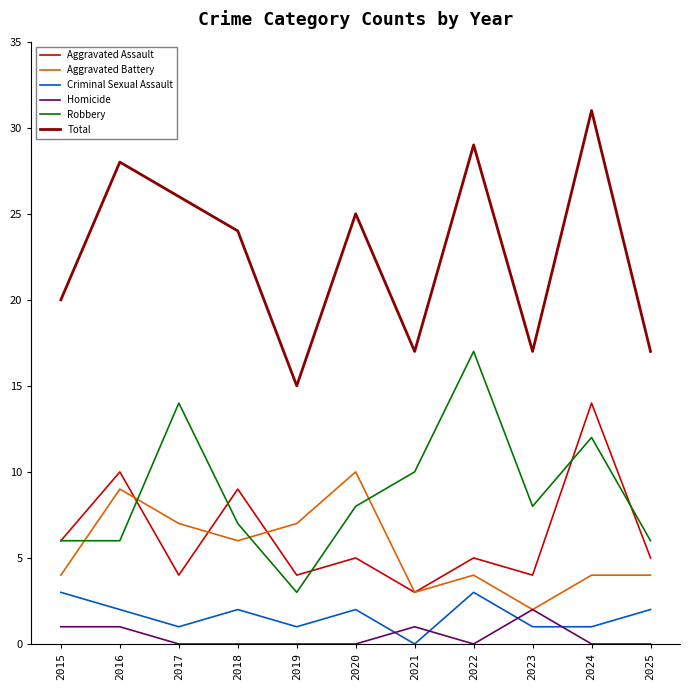

True or false: Robbery and Homicide cross at least once.

False